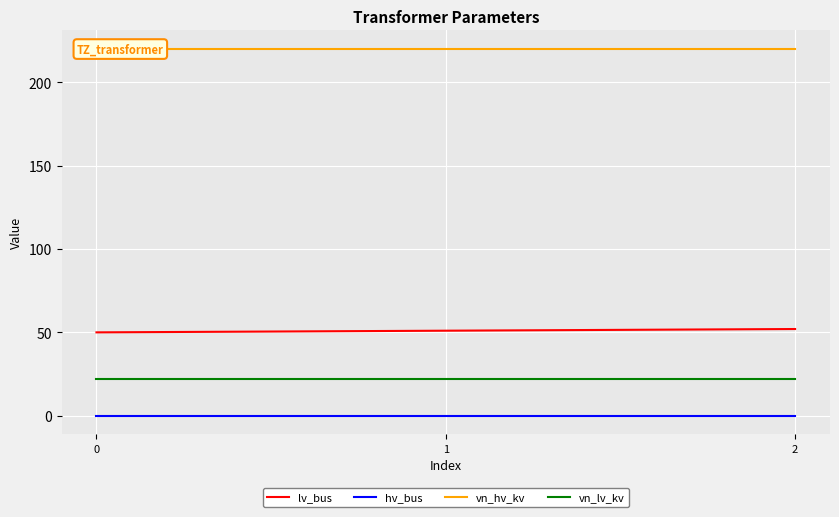

What is the spread (max minus min) of values at 2?

220